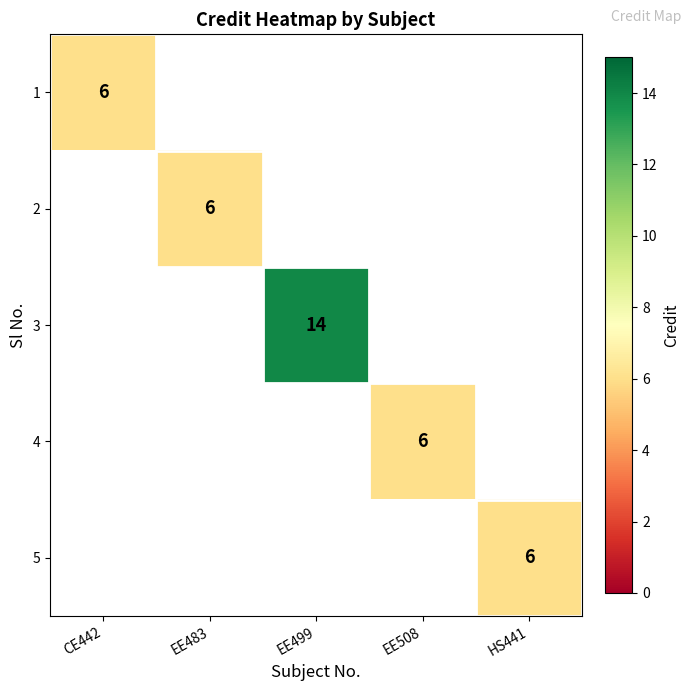

At how many categories does at least one series exceed 8?

1